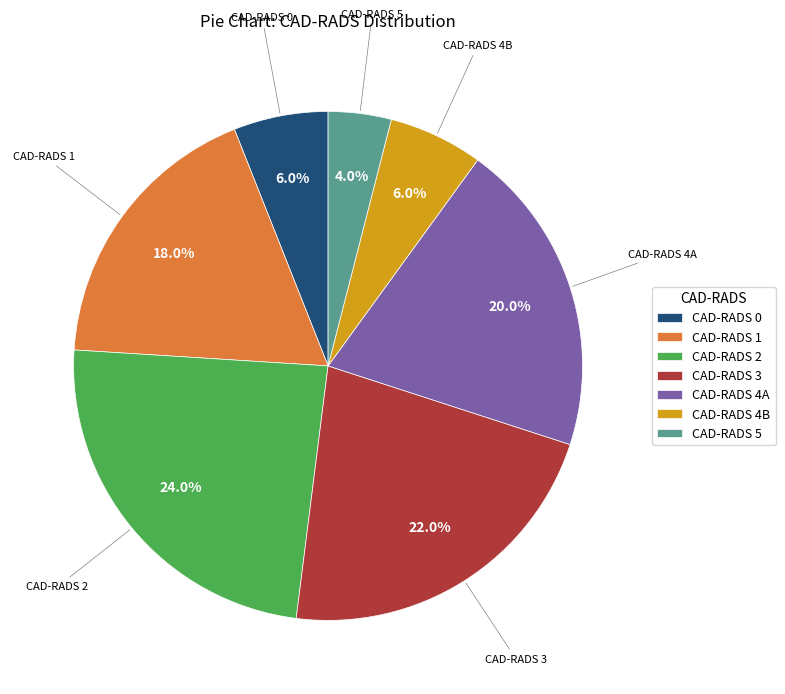

What is the largest slice in the pie chart?

CAD-RADS 2